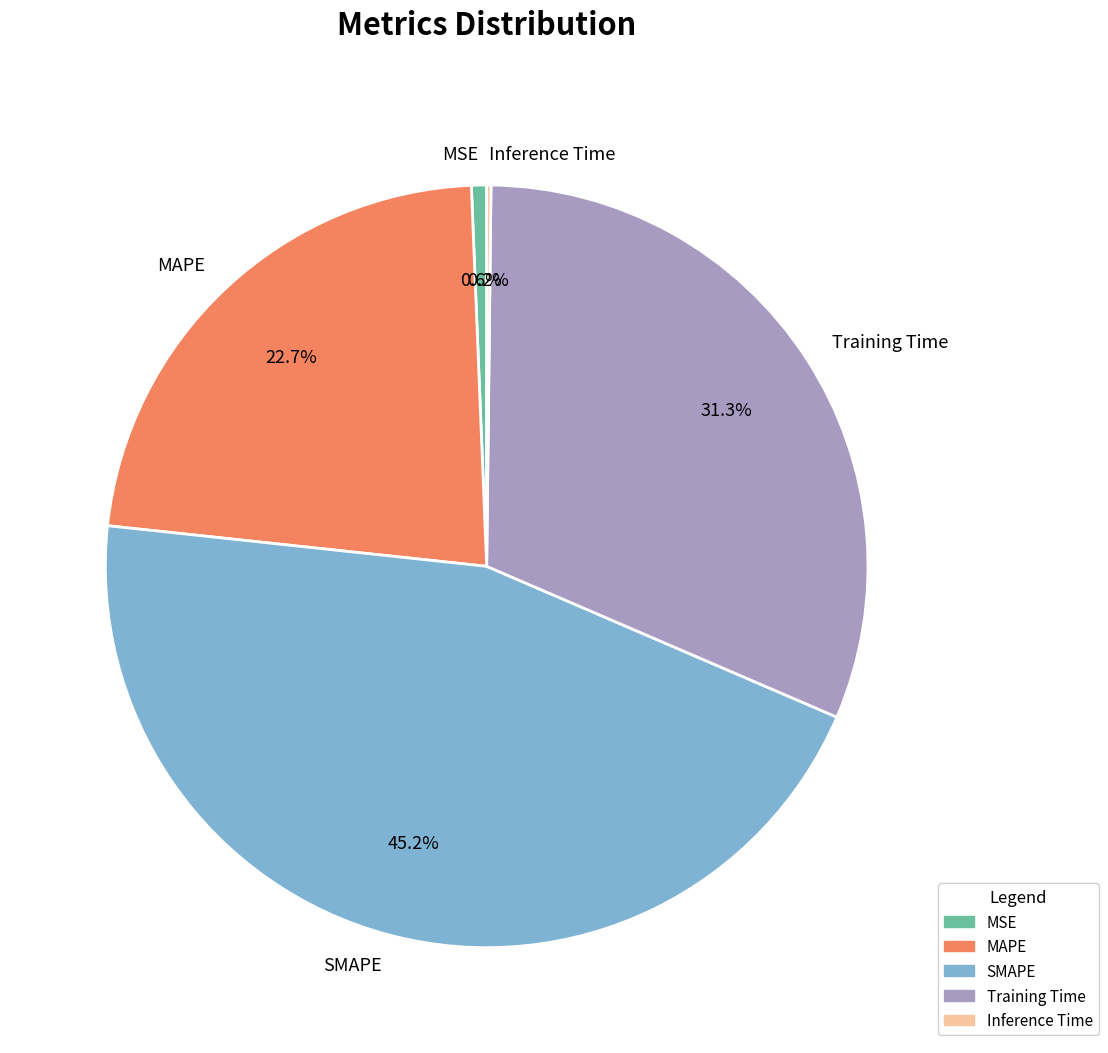

To the nearest percent, what is the difference between the largest and smallest slice percentages?

45%